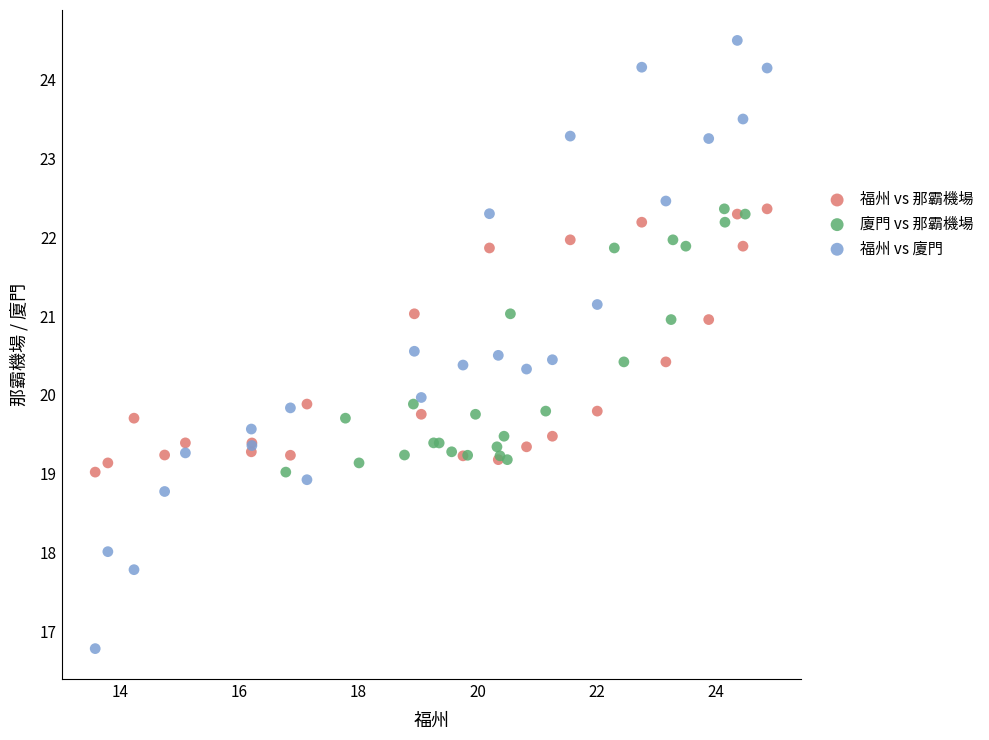

Which series contains the lowest Y value?

福州 vs 廈門